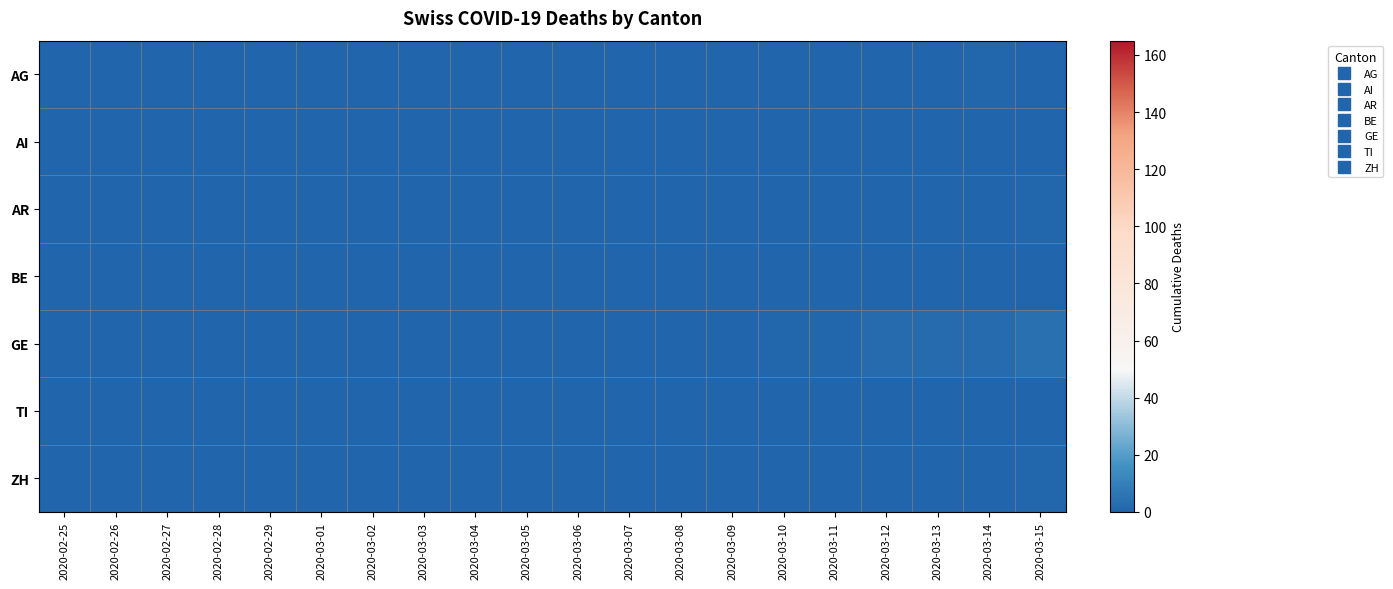

Reading right to left, transcribe all the data shown in this chart.

AG: 2020-03-15=0	2020-03-14=1	2020-03-13=0	2020-03-12=0	2020-03-11=0	2020-03-10=0	2020-03-09=0	2020-03-08=0	2020-03-07=0	2020-03-06=0	2020-03-05=0	2020-03-04=0	2020-03-03=0	2020-03-02=0	2020-03-01=0	2020-02-29=0	2020-02-28=0	2020-02-27=0	2020-02-26=0	2020-02-25=0
AI: 2020-03-15=0	2020-03-14=0	2020-03-13=0	2020-03-12=0	2020-03-11=0	2020-03-10=0	2020-03-09=0	2020-03-08=0	2020-03-07=0	2020-03-06=0	2020-03-05=0	2020-03-04=0	2020-03-03=0	2020-03-02=0	2020-03-01=0	2020-02-29=0	2020-02-28=0	2020-02-27=0	2020-02-26=0	2020-02-25=0
AR: 2020-03-15=1	2020-03-14=0	2020-03-13=0	2020-03-12=0	2020-03-11=0	2020-03-10=0	2020-03-09=0	2020-03-08=0	2020-03-07=0	2020-03-06=0	2020-03-05=0	2020-03-04=0	2020-03-03=0	2020-03-02=0	2020-03-01=0	2020-02-29=0	2020-02-28=0	2020-02-27=0	2020-02-26=0	2020-02-25=0
BE: 2020-03-15=0	2020-03-14=0	2020-03-13=0	2020-03-12=0	2020-03-11=0	2020-03-10=0	2020-03-09=0	2020-03-08=0	2020-03-07=0	2020-03-06=0	2020-03-05=0	2020-03-04=0	2020-03-03=0	2020-03-02=0	2020-03-01=0	2020-02-29=0	2020-02-28=0	2020-02-27=0	2020-02-26=0	2020-02-25=0
GE: 2020-03-15=4	2020-03-14=2	2020-03-13=2	2020-03-12=2	2020-03-11=1	2020-03-10=1	2020-03-09=0	2020-03-08=0	2020-03-07=0	2020-03-06=0	2020-03-05=0	2020-03-04=0	2020-03-03=0	2020-03-02=0	2020-03-01=0	2020-02-29=0	2020-02-28=0	2020-02-27=0	2020-02-26=0	2020-02-25=0
TI: 2020-03-15=0	2020-03-14=0	2020-03-13=0	2020-03-12=0	2020-03-11=0	2020-03-10=0	2020-03-09=0	2020-03-08=0	2020-03-07=0	2020-03-06=0	2020-03-05=0	2020-03-04=0	2020-03-03=0	2020-03-02=0	2020-03-01=0	2020-02-29=0	2020-02-28=0	2020-02-27=0	2020-02-26=0	2020-02-25=0
ZH: 2020-03-15=1	2020-03-14=0	2020-03-13=0	2020-03-12=0	2020-03-11=0	2020-03-10=0	2020-03-09=0	2020-03-08=0	2020-03-07=0	2020-03-06=0	2020-03-05=0	2020-03-04=0	2020-03-03=0	2020-03-02=0	2020-03-01=0	2020-02-29=0	2020-02-28=0	2020-02-27=0	2020-02-26=0	2020-02-25=0